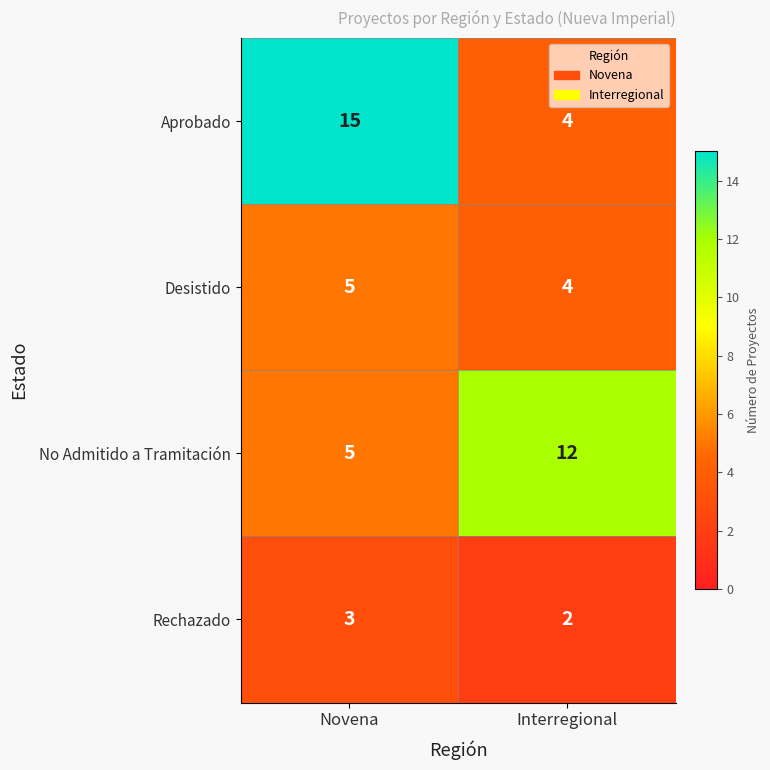

What is the sum of the Rechazado values at Novena and Interregional?

5